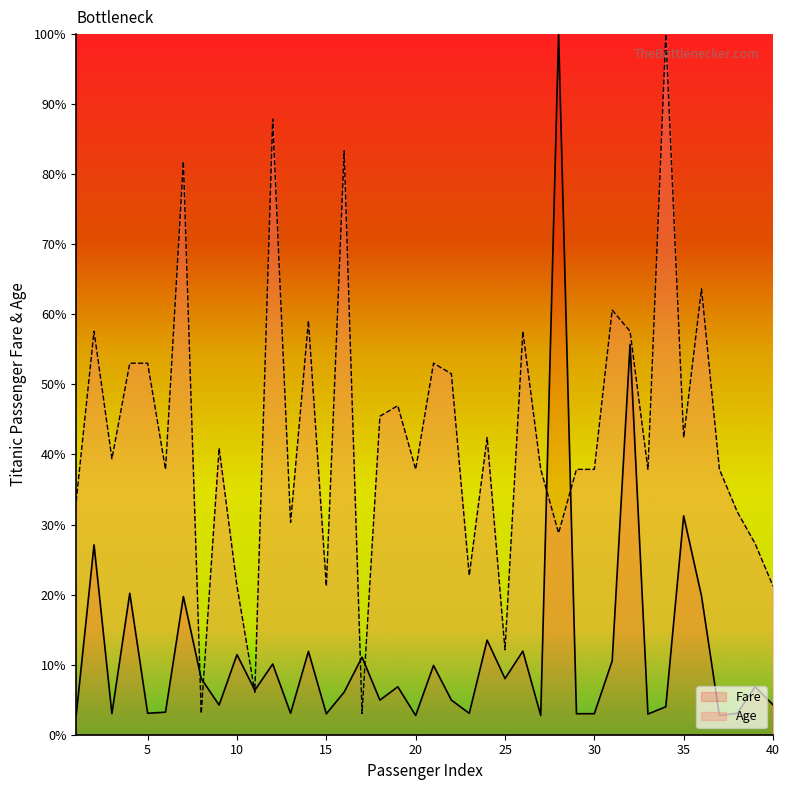

Between 36 and 38, which is larger?

36